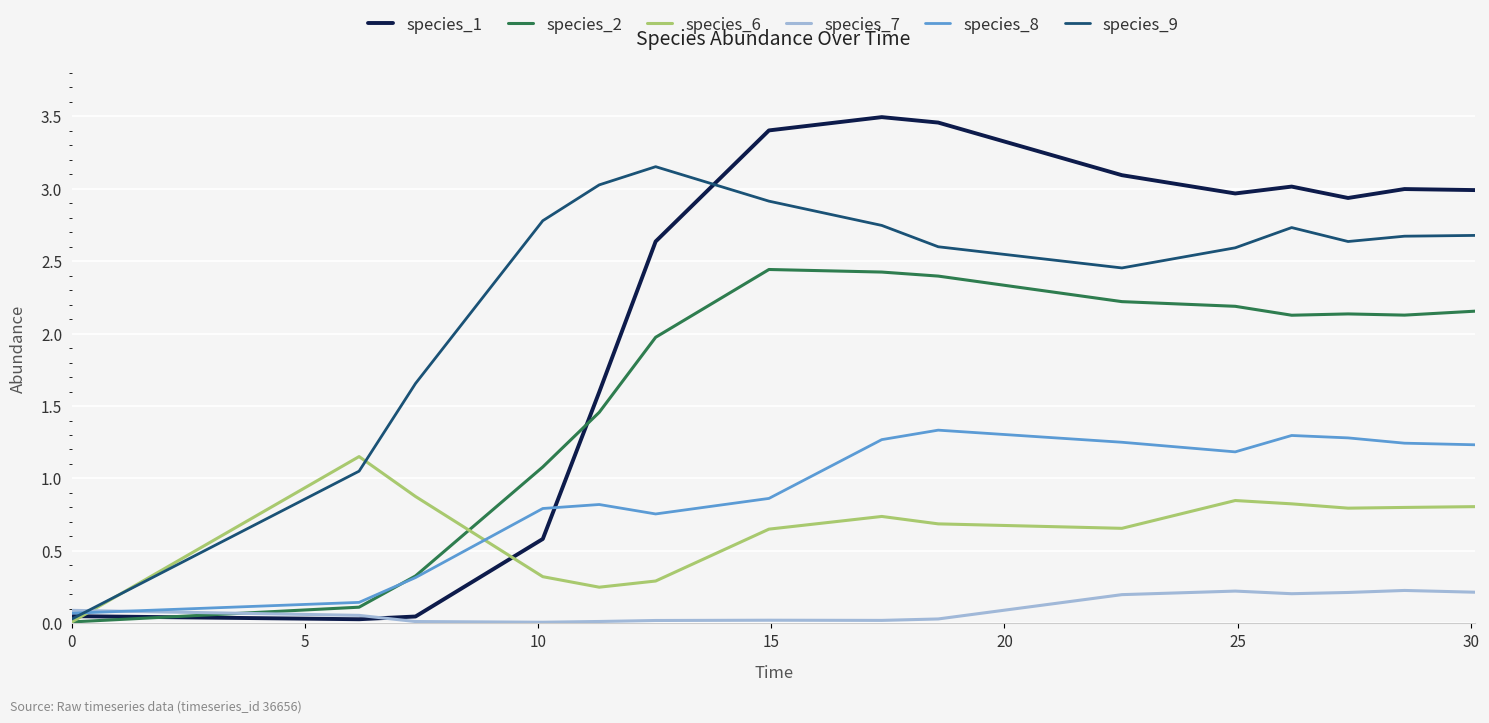

Rank the series by their maximum value, from highest to lowest.

species_1, species_9, species_2, species_8, species_6, species_7